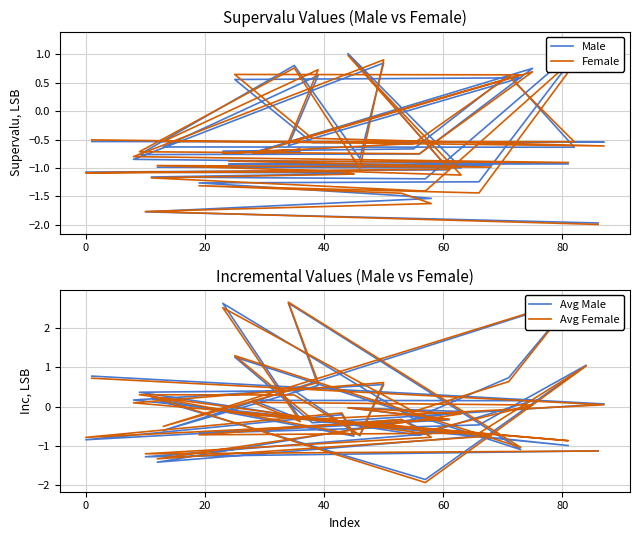

True or false: Avg Female has a value of -0.5 at −20.

False